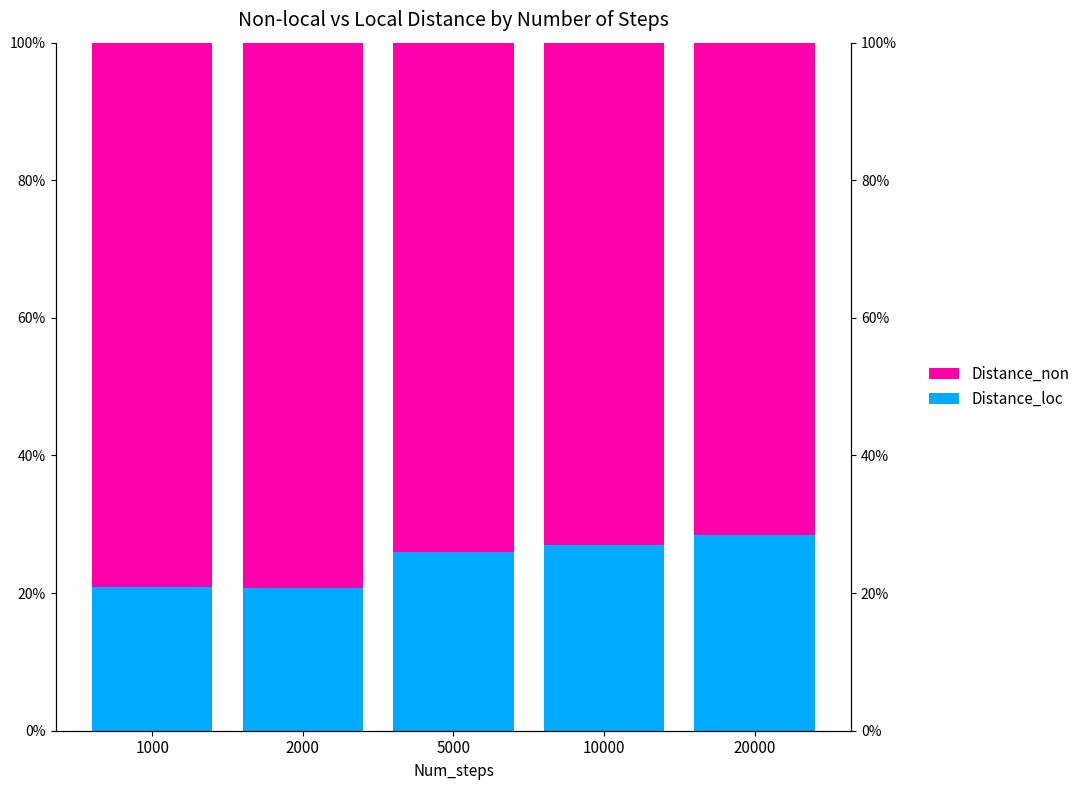

Reading left to right, list all the values displayed in this chart.

Distance_loc: 1000=20.8	2000=20.7	5000=26.0	10000=27.0	20000=28.4
Distance_non: 1000=79.2	2000=79.3	5000=74.0	10000=73.0	20000=71.6